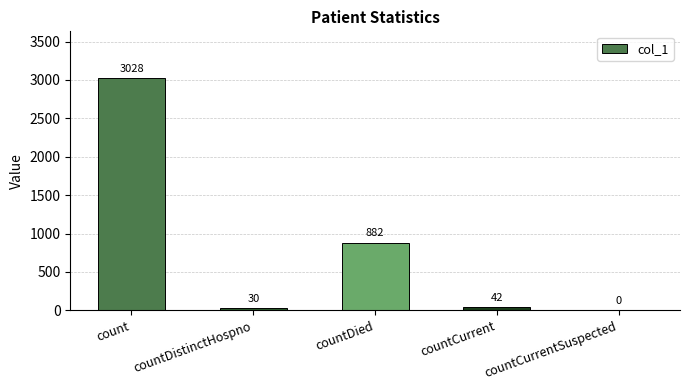

Reading left to right, list all the values displayed in this chart.

3028	30	882	42	0